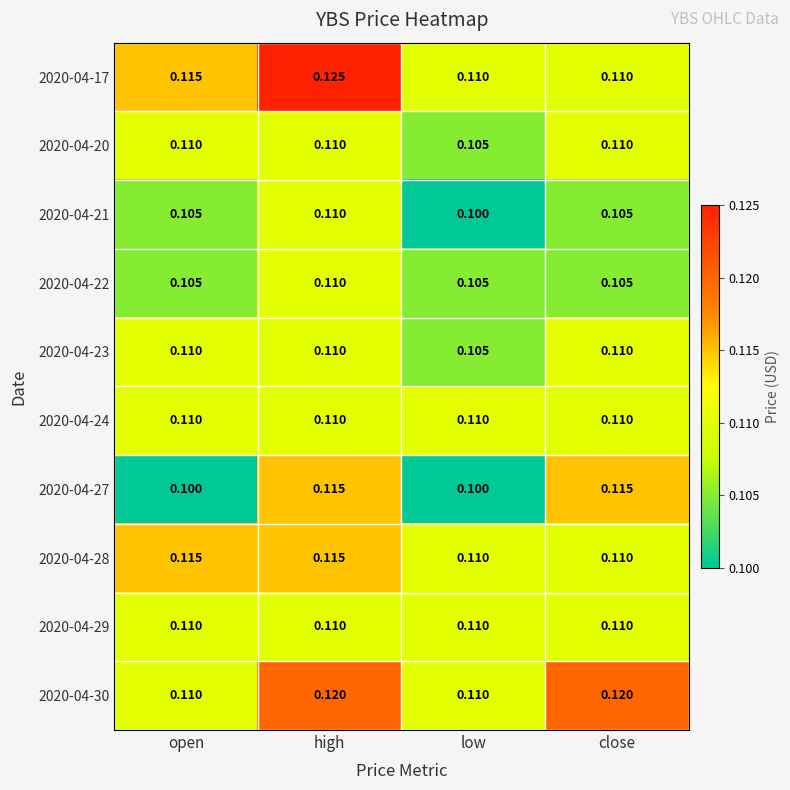

Which category has the highest value across all series?

high